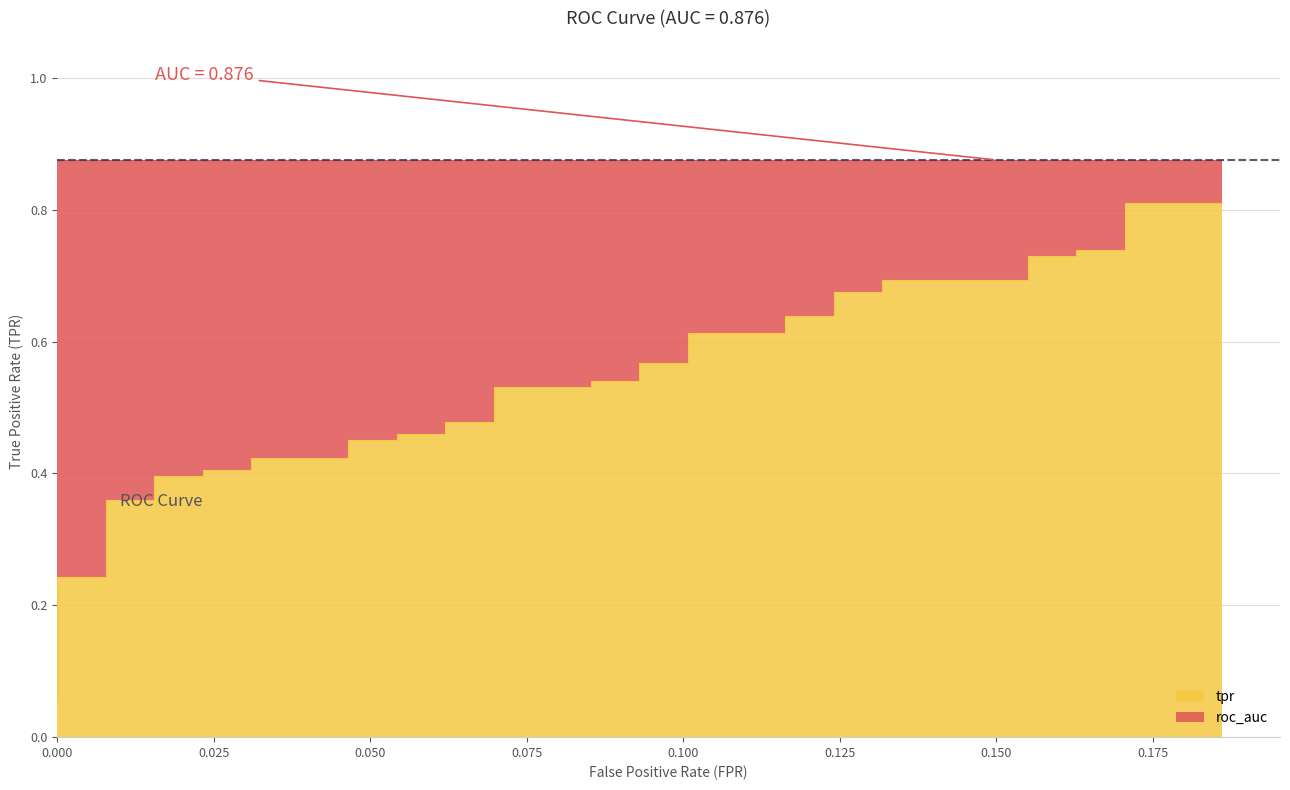

The value at 38 is 0.2. True or false?

False